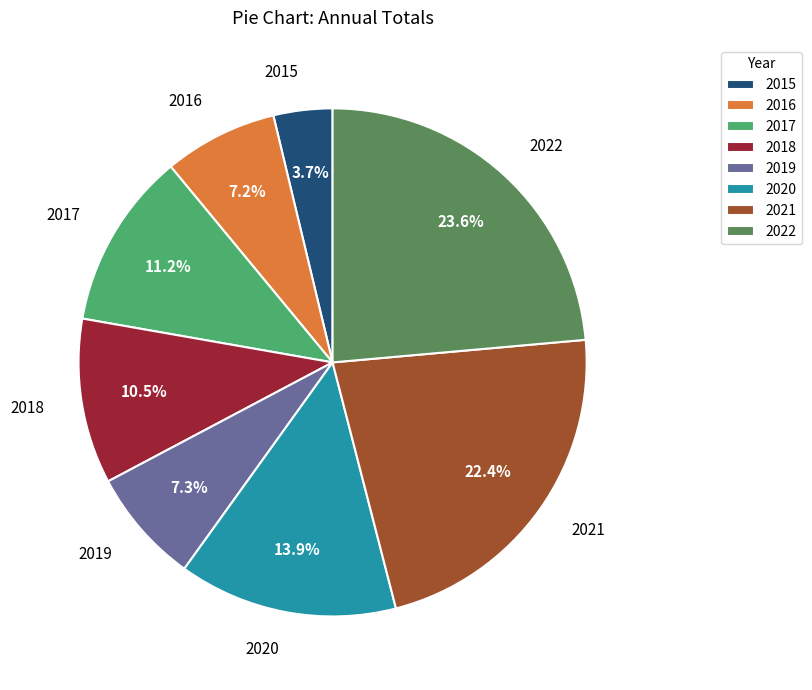

To the nearest percent, what percentage of the pie is 2016?

7%